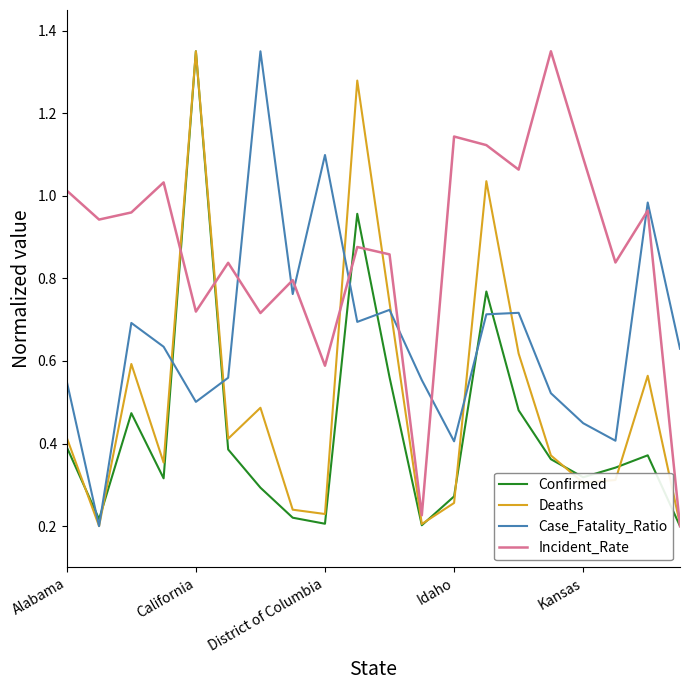

Which series has the largest total across all categories?

Incident_Rate